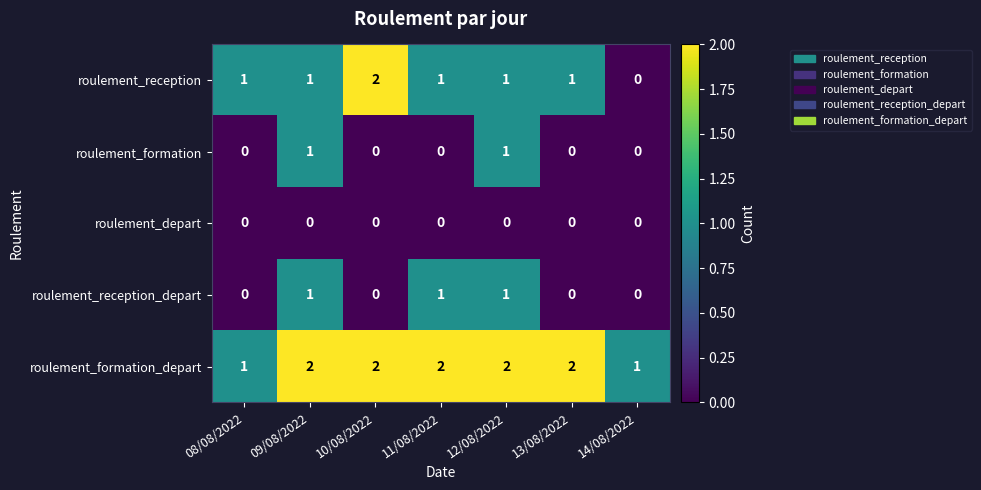

The roulement_reception_depart series shows 0 at 10/08/2022. True or false?

True